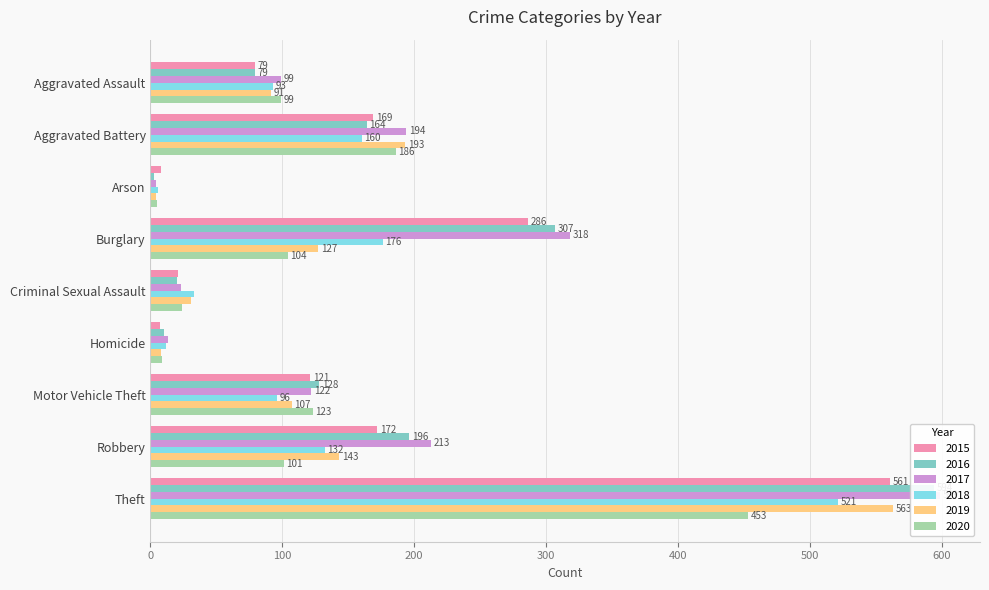

The 2020 series shows 5 at Arson. True or false?

True